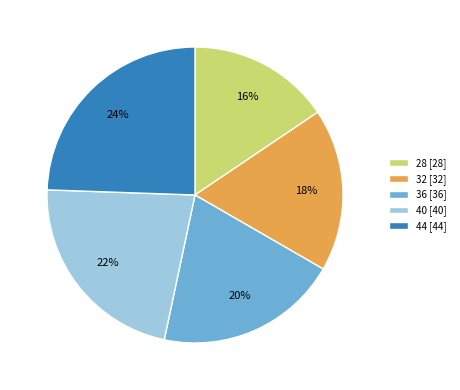

To the nearest percent, what is the average slice percentage?

20%